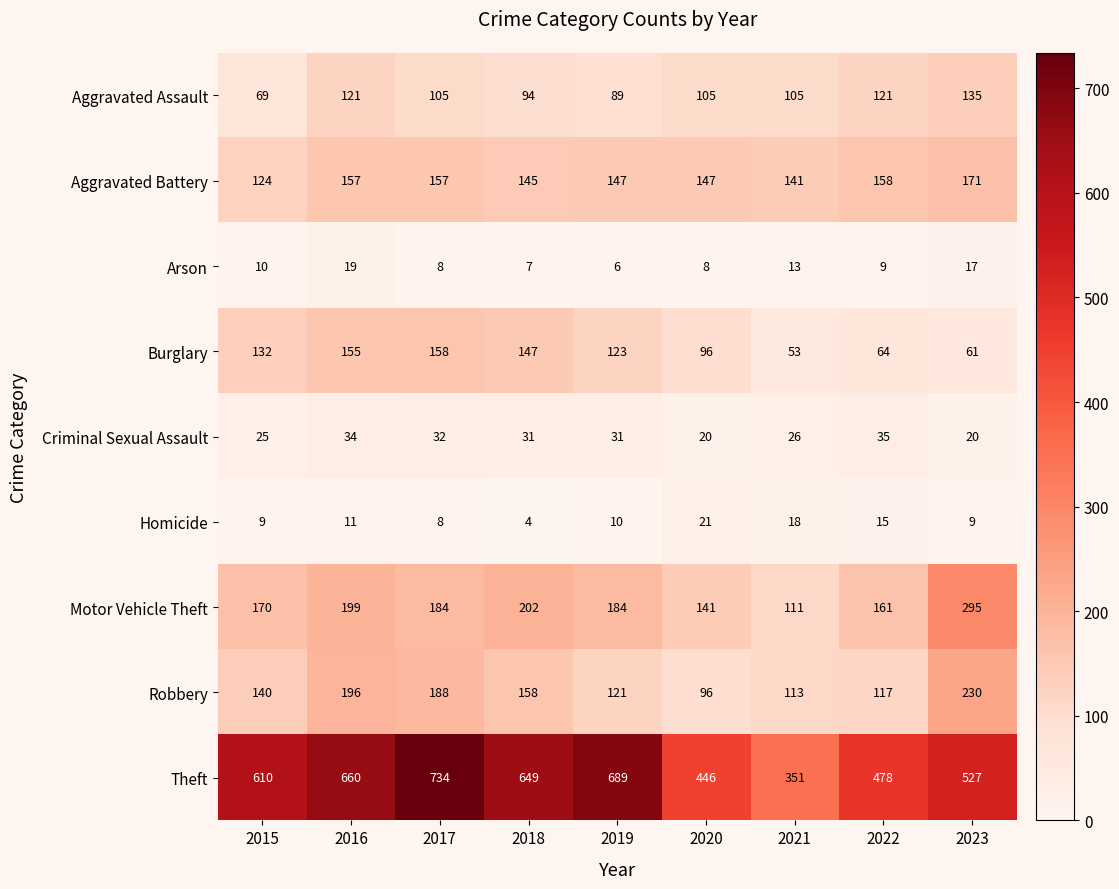

True or false: Homicide has a value of 8 at 2017.

True